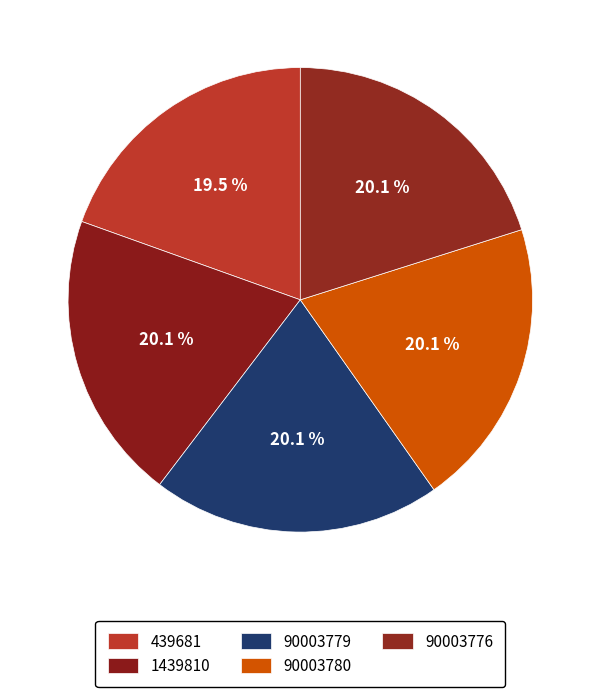

How many segments does this pie chart have?

5